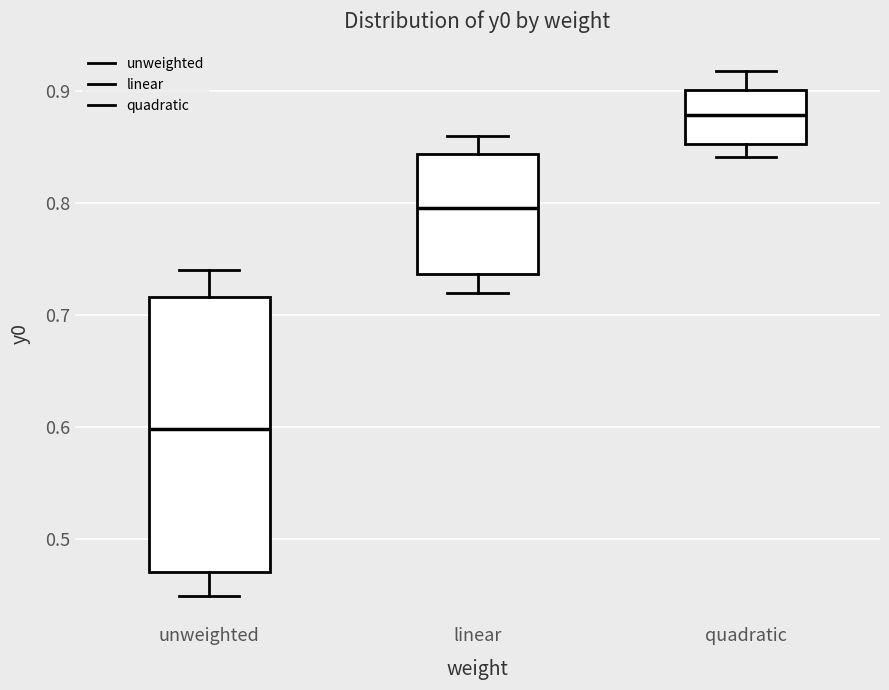

Which box is the tallest, from its lower edge to its upper edge?

unweighted